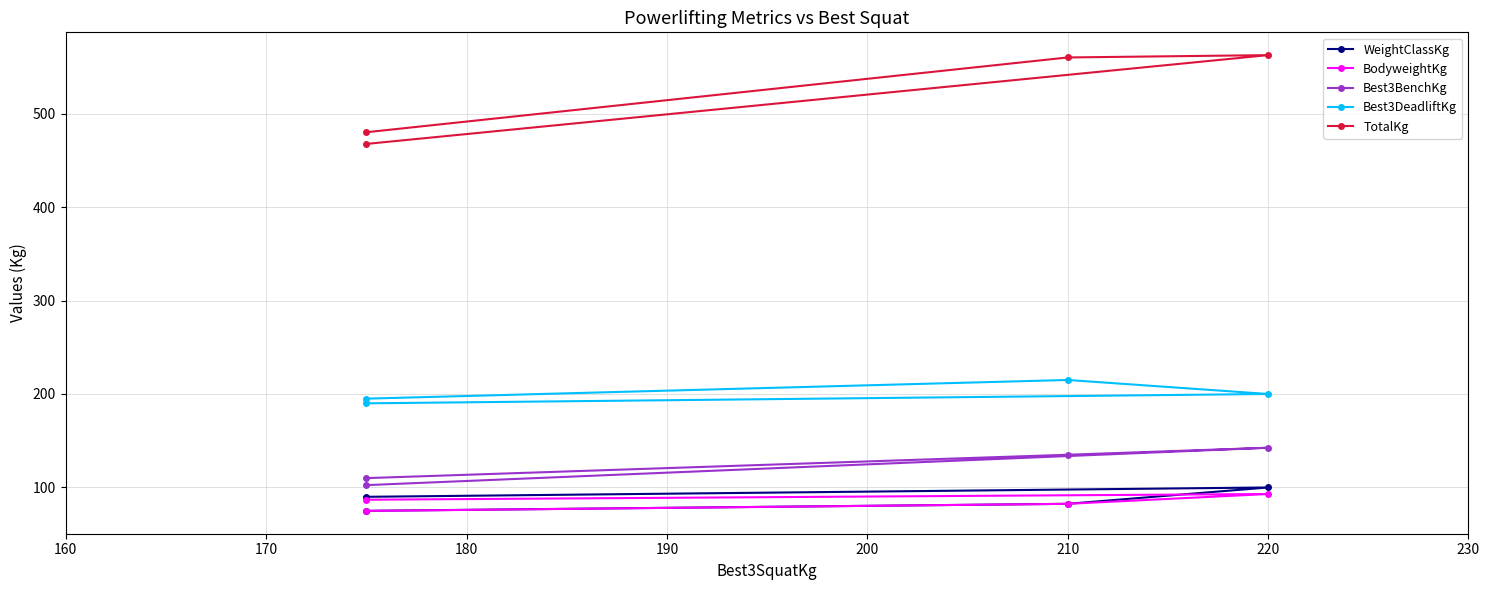

How many values in the Best3BenchKg series exceed 135?

1